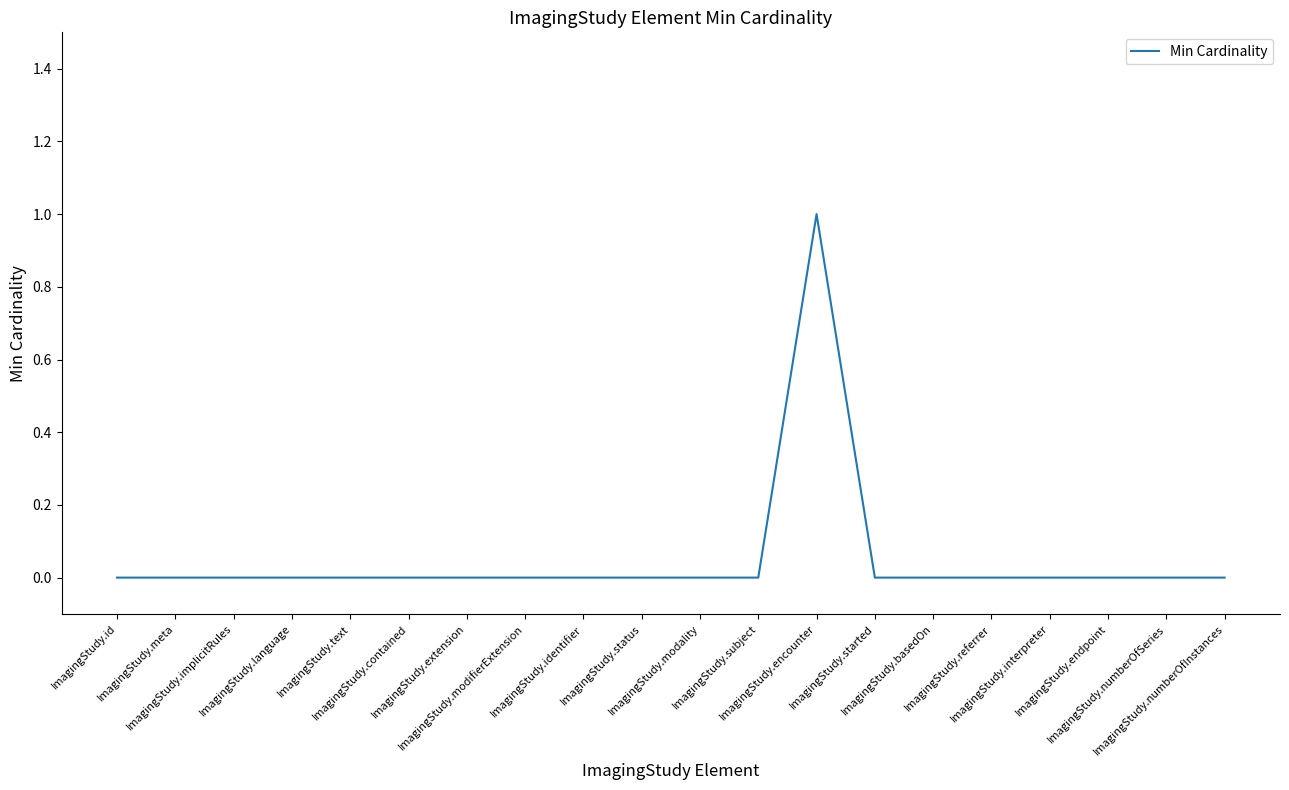

Is this an area chart (filled region under the line)?

No